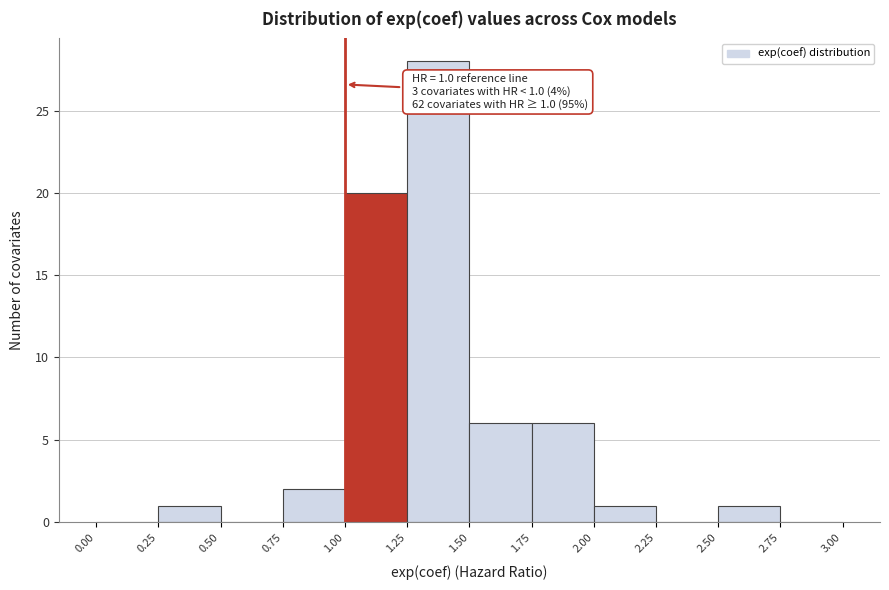

Which range on the x-axis has the tallest bar?

1.25 to 1.50